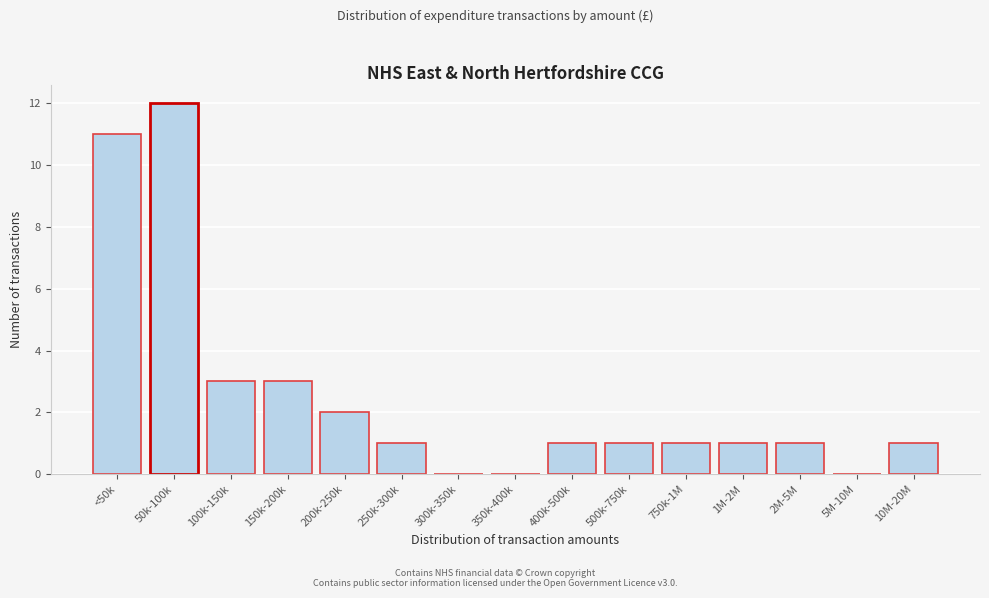

Reading right to left, list all the values displayed in this chart.

10M-20M=1	5M-10M=0	2M-5M=1	1M-2M=1	750k-1M=1	500k-750k=1	400k-500k=1	350k-400k=0	300k-350k=0	250k-300k=1	200k-250k=2	150k-200k=3	100k-150k=3	50k-100k=12	<50k=11